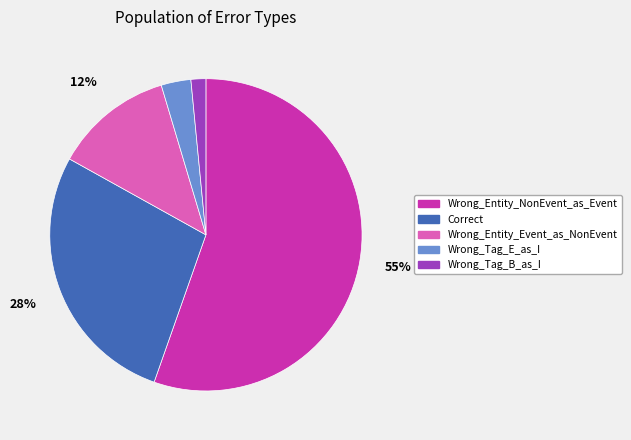

Which slice represents more than half of the pie?

Wrong_Entity_NonEvent_as_Event